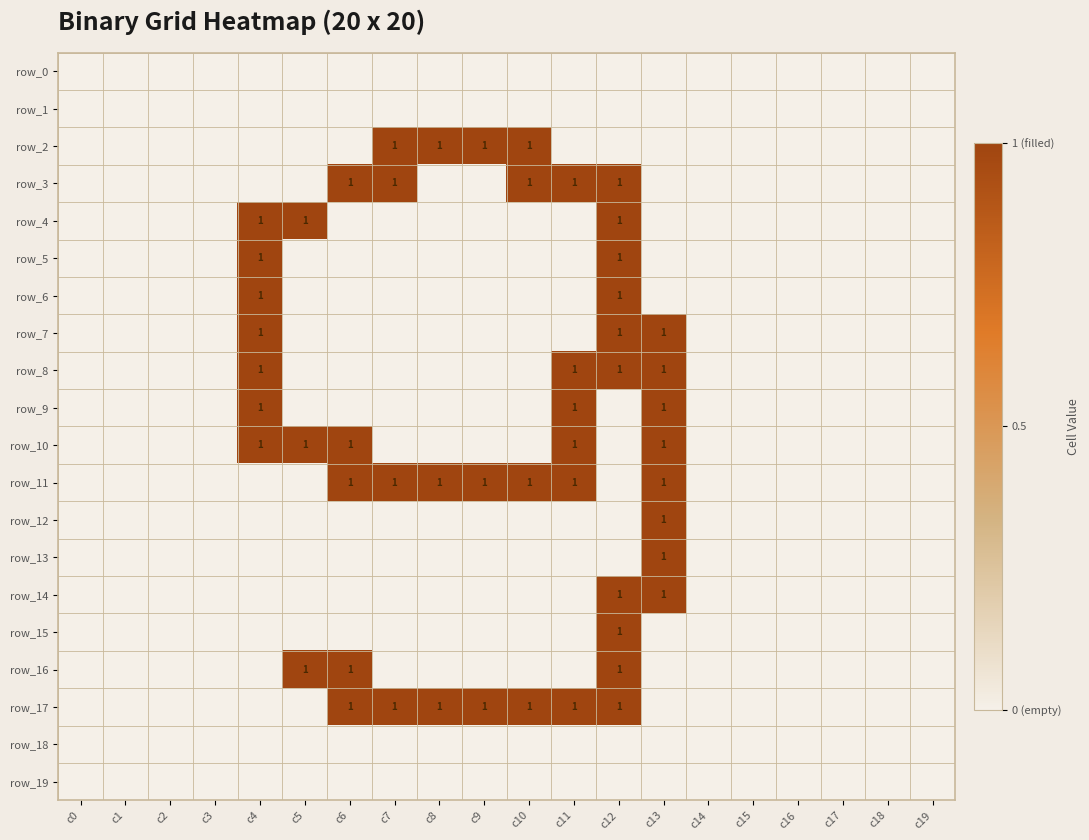

How many values in row_8 are above zero?

4